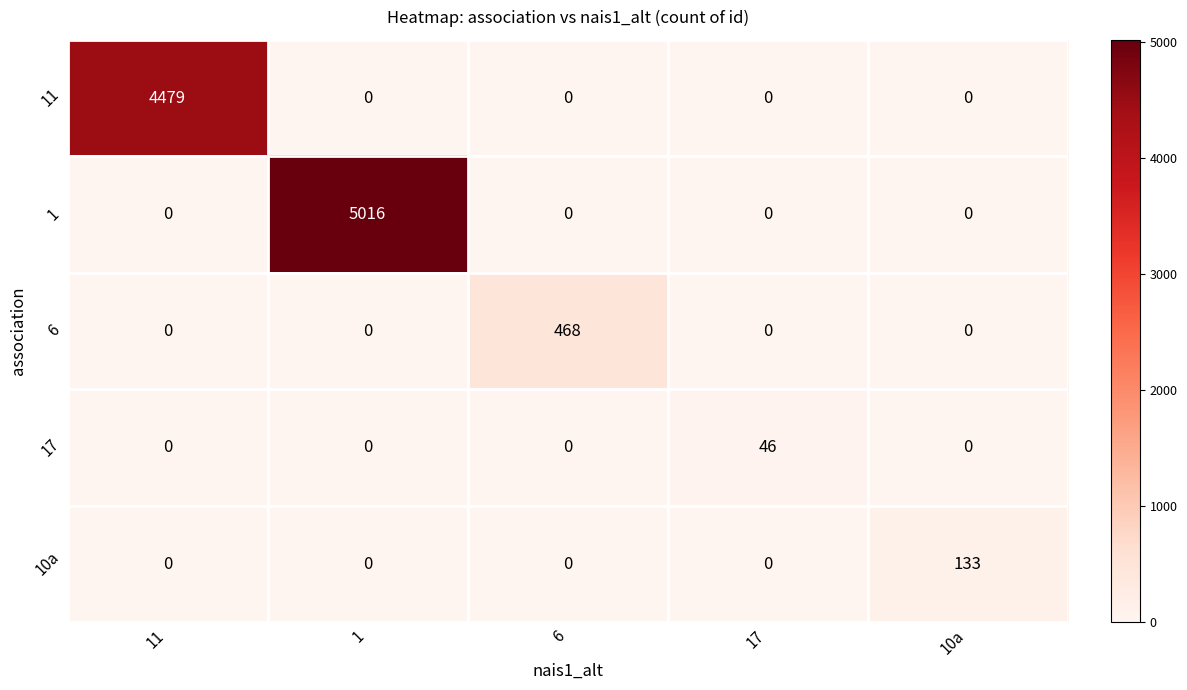

Reading left to right, transcribe all the data shown in this chart.

11: 11=4479	1=0	6=0	17=0	10a=0
1: 11=0	1=5016	6=0	17=0	10a=0
6: 11=0	1=0	6=468	17=0	10a=0
17: 11=0	1=0	6=0	17=46	10a=0
10a: 11=0	1=0	6=0	17=0	10a=133